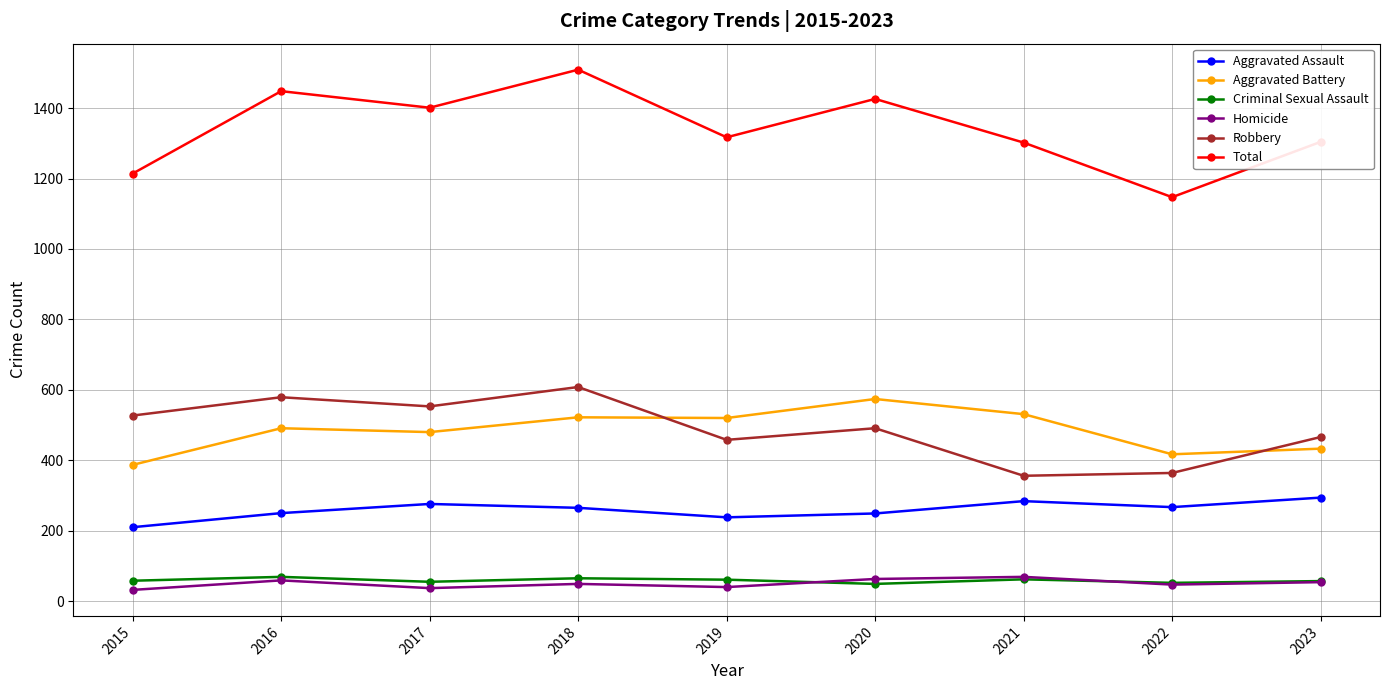

True or false: Aggravated Battery has a value of 521 at 2015.

False